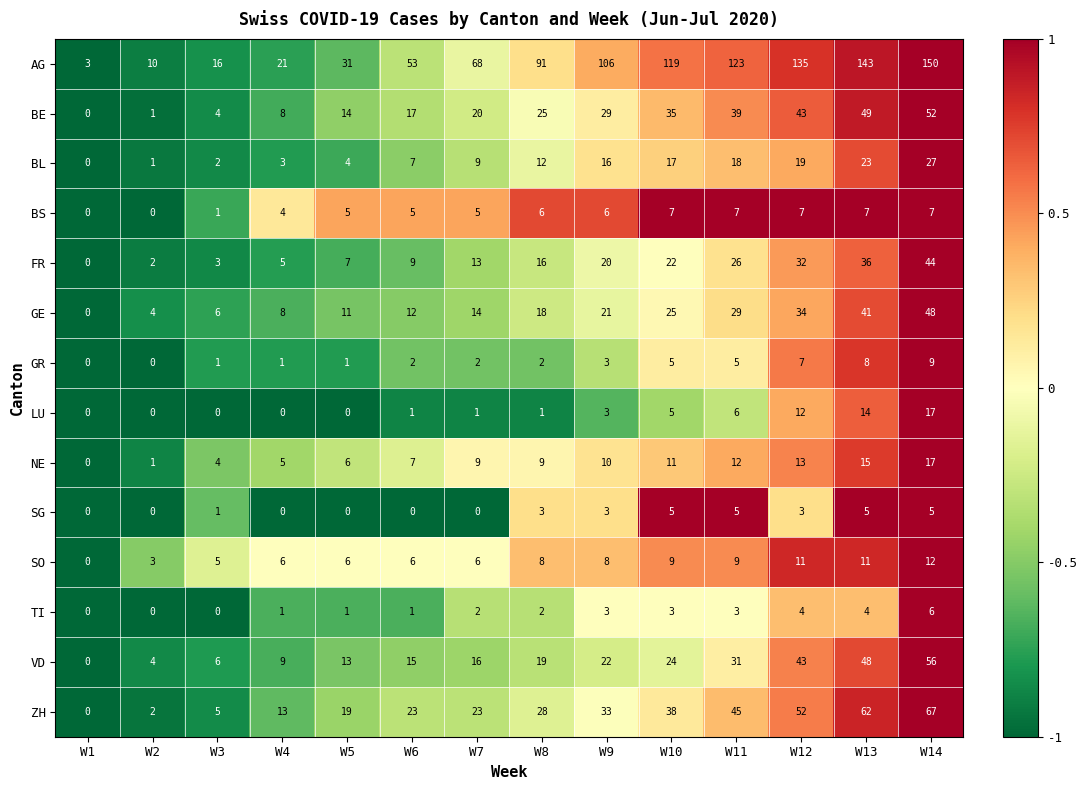

Between W4 and W6, which series saw the biggest shift?

AG